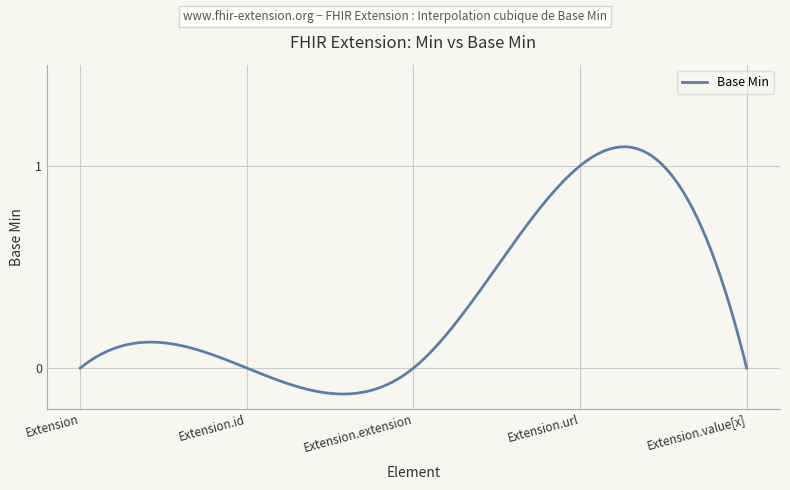

What is the difference between the maximum and minimum values?

1.2